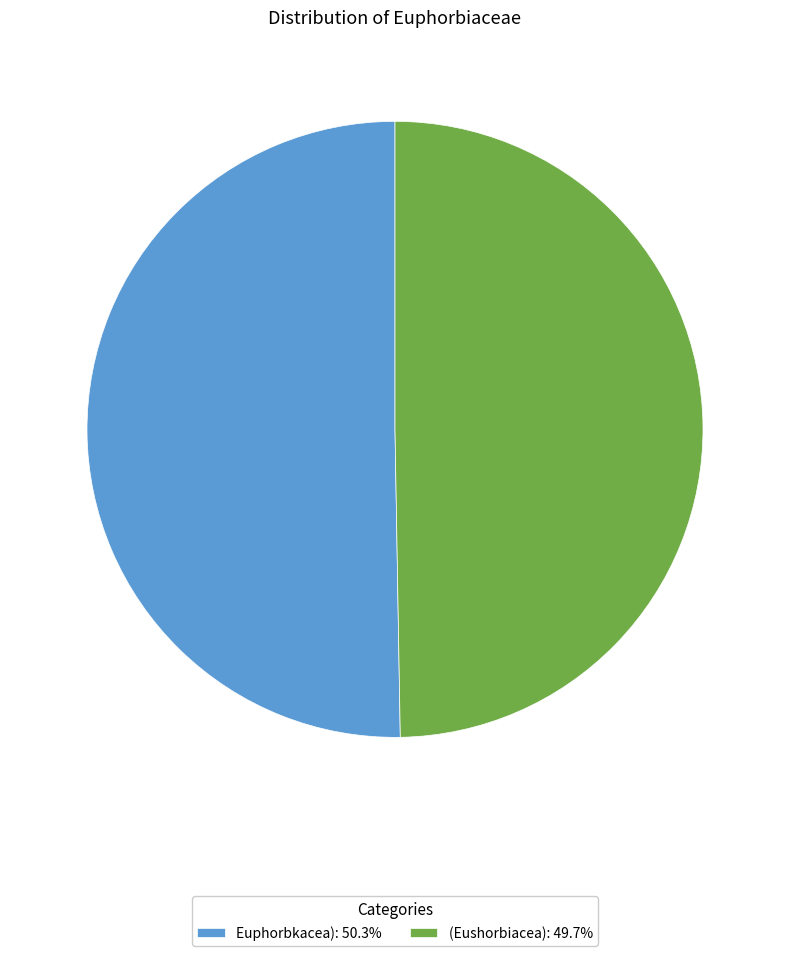

Is the sum of (Eushorbiacea): 49.7% and Euphorbkacea): 50.3% greater than half?

Yes